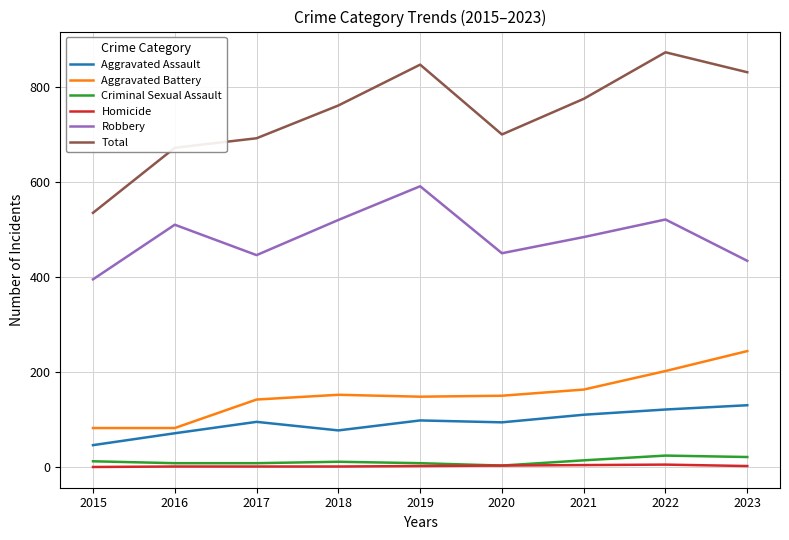

The value of Homicide at 2015 is 0. True or false?

True